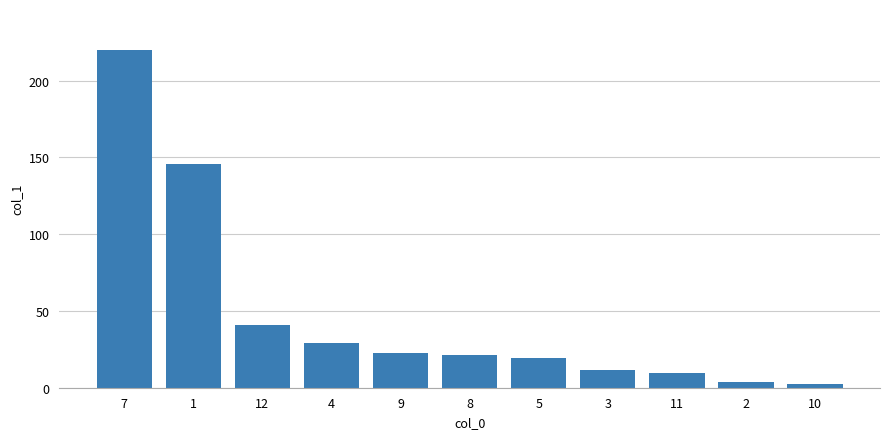

What is the ratio of the value at 11 to the value at 8?

0.5